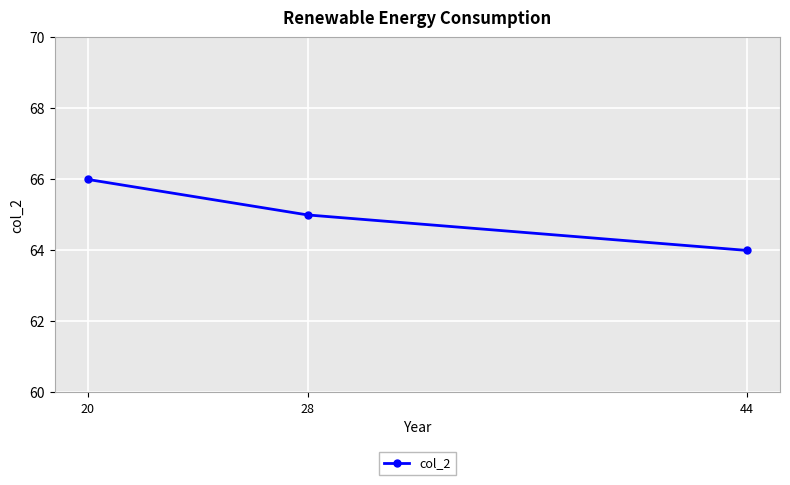

Which category has the lowest value across all series?

44